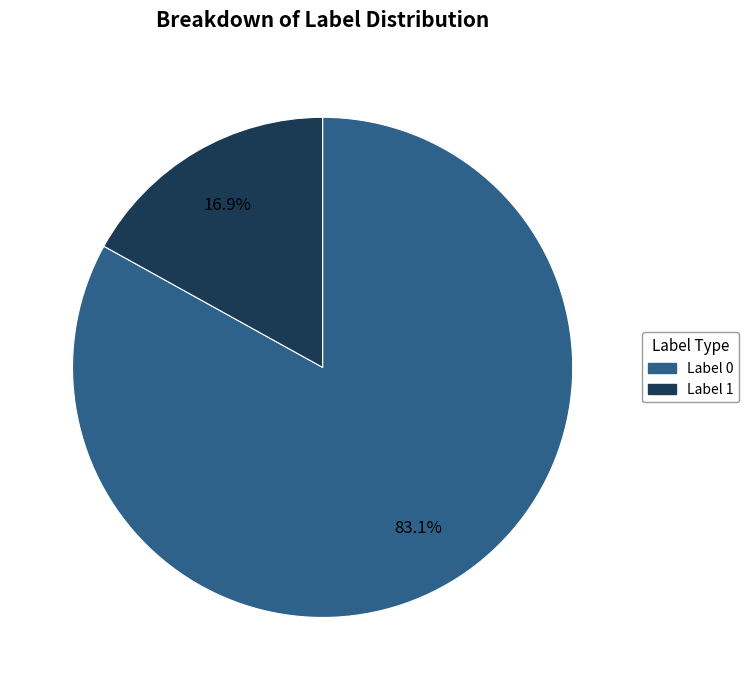

Is there a majority slice in this chart?

Yes